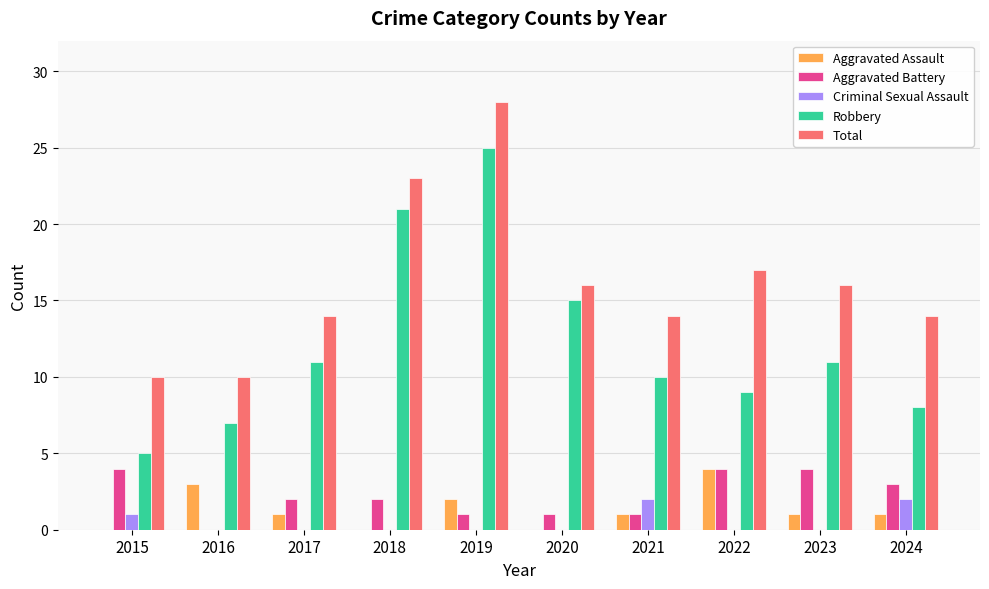

Is the value of Aggravated Assault at 2022 greater than the value of Total at 2024?

No